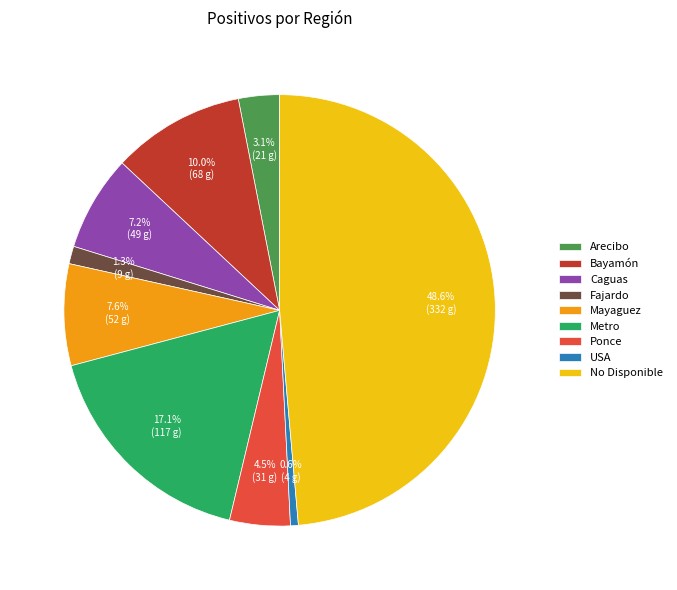

To the nearest percent, what percentage of the pie is Fajardo?

1%